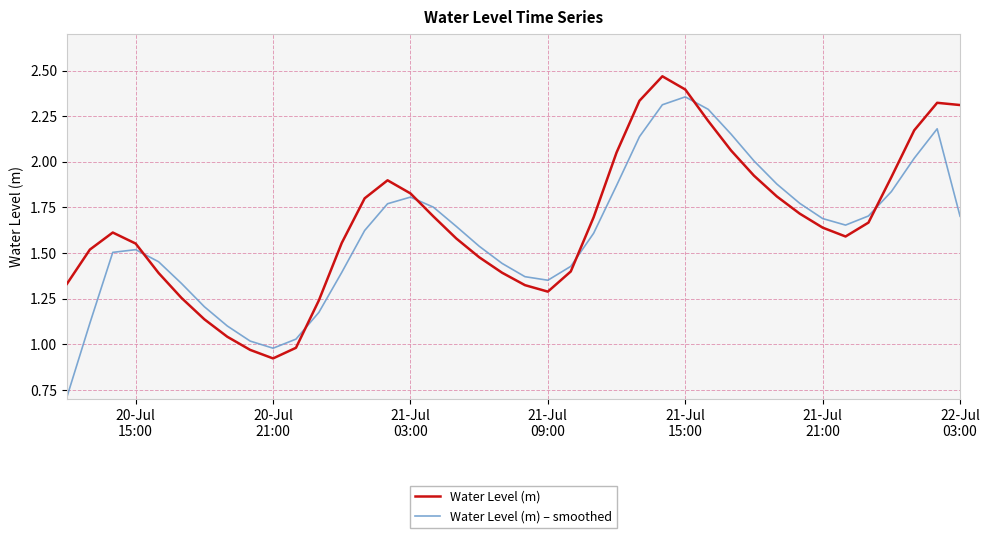

True or false: Water Level (m) – smoothed and Water Level (m) intersect in this chart.

True